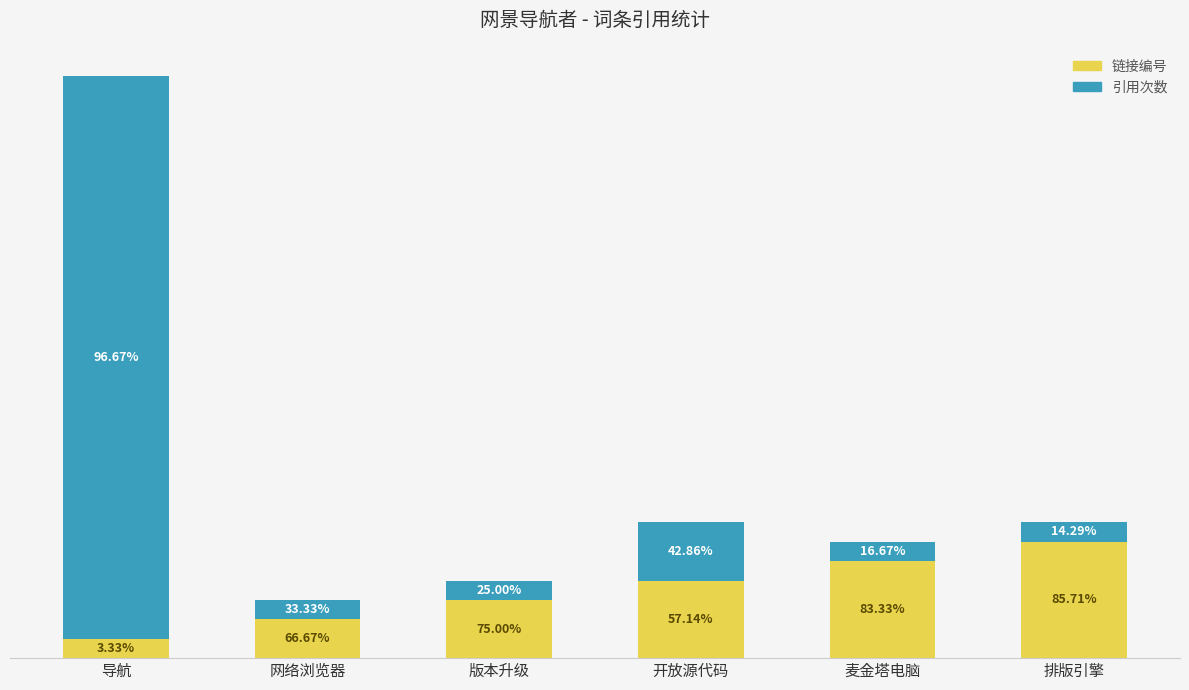

What are all the series names shown in the legend?

链接编号, 引用次数